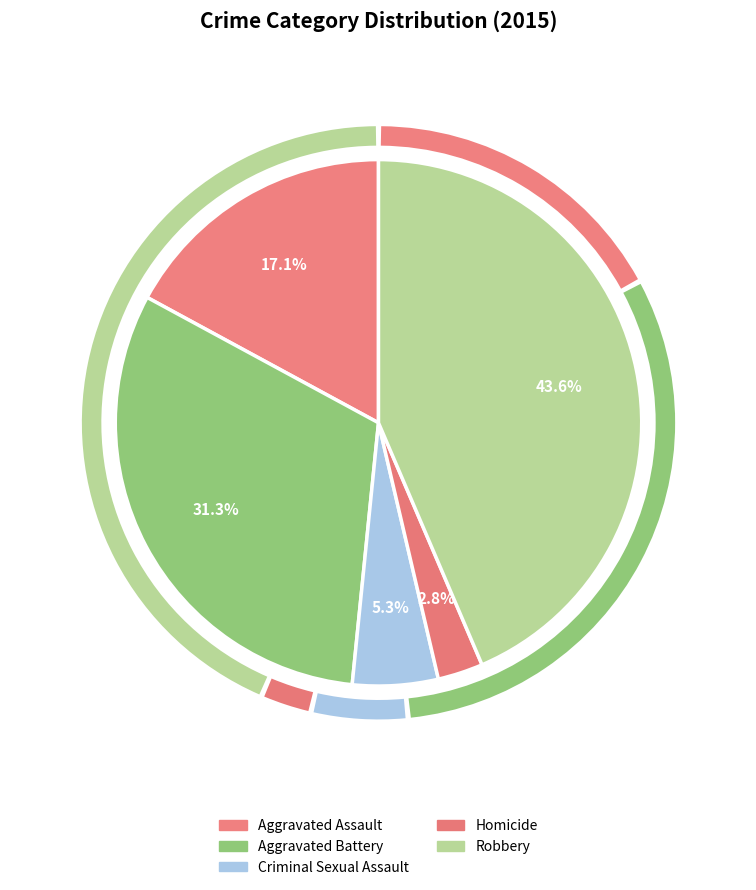

What is the change in value from Aggravated Assault to Criminal Sexual Assault?

-115